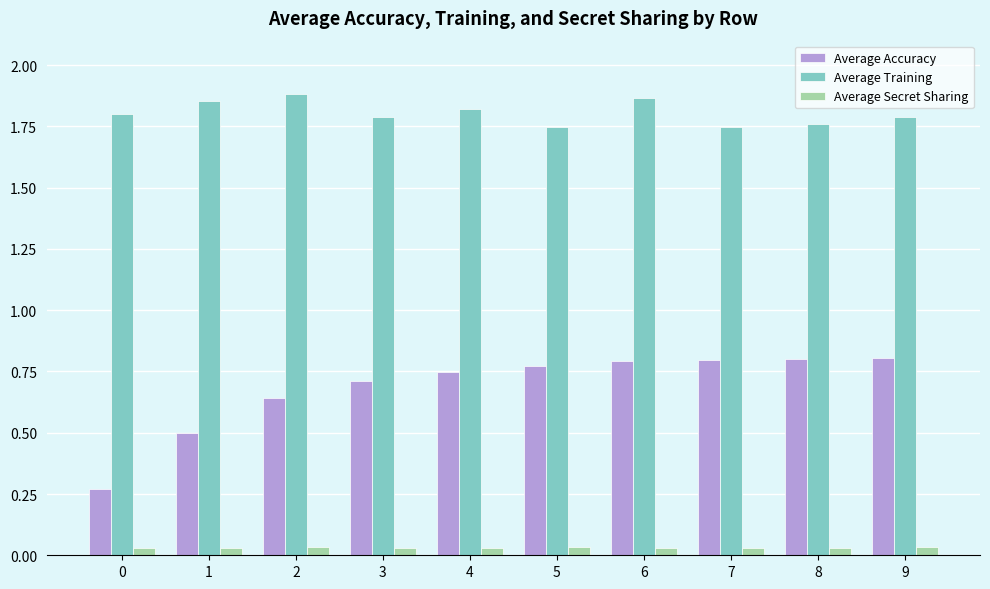

Which series has the largest range (max minus min)?

Average Accuracy